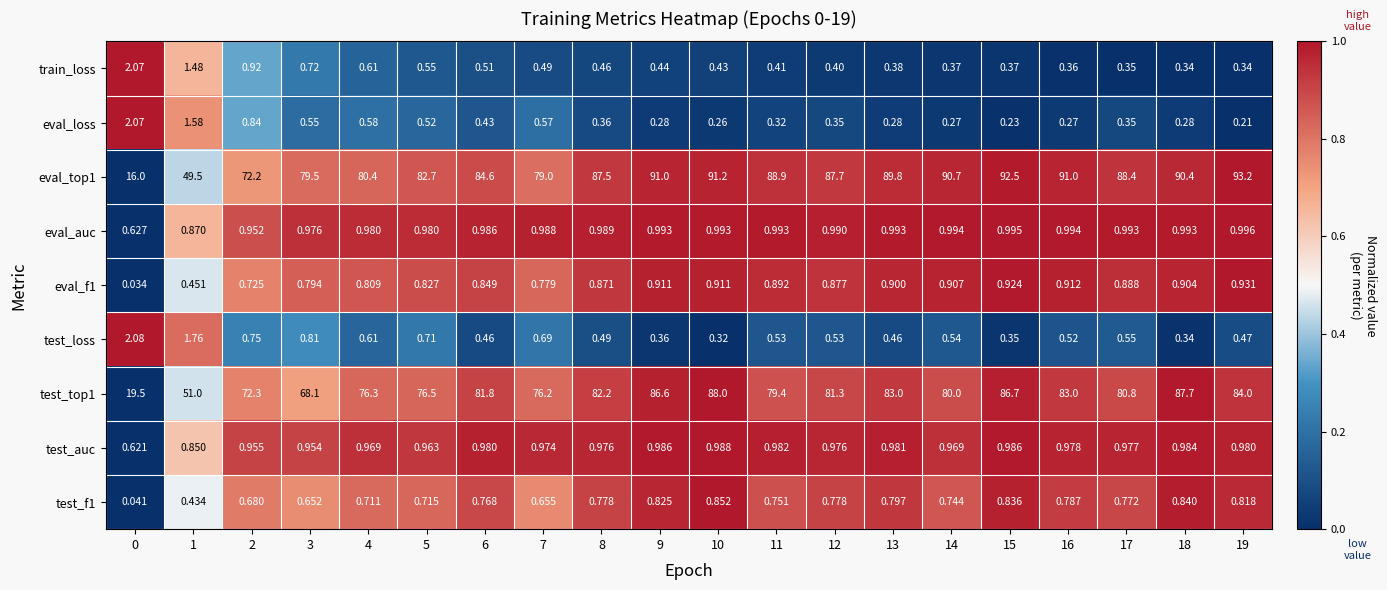

Is the value of test_f1 at 3 greater than the value of train_loss at 10?

Yes